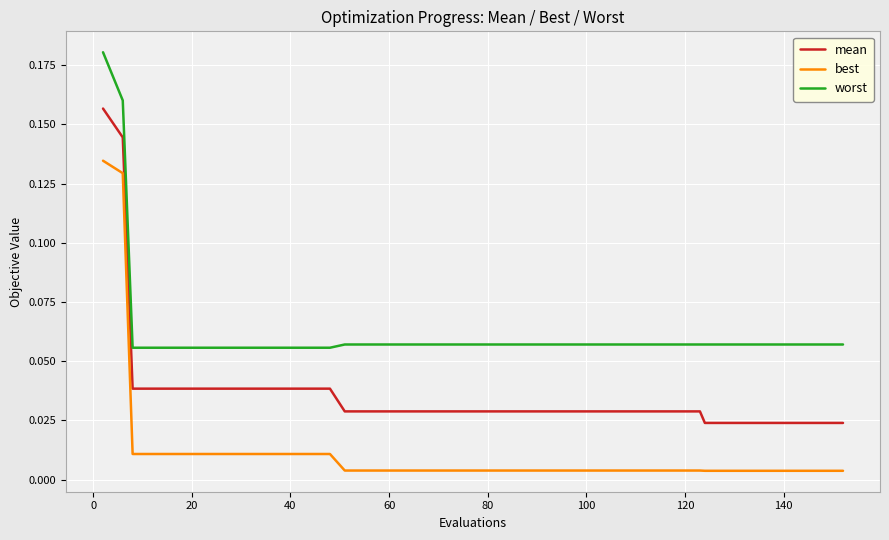

List the series in order of their overall mean, highest first.

worst, mean, best